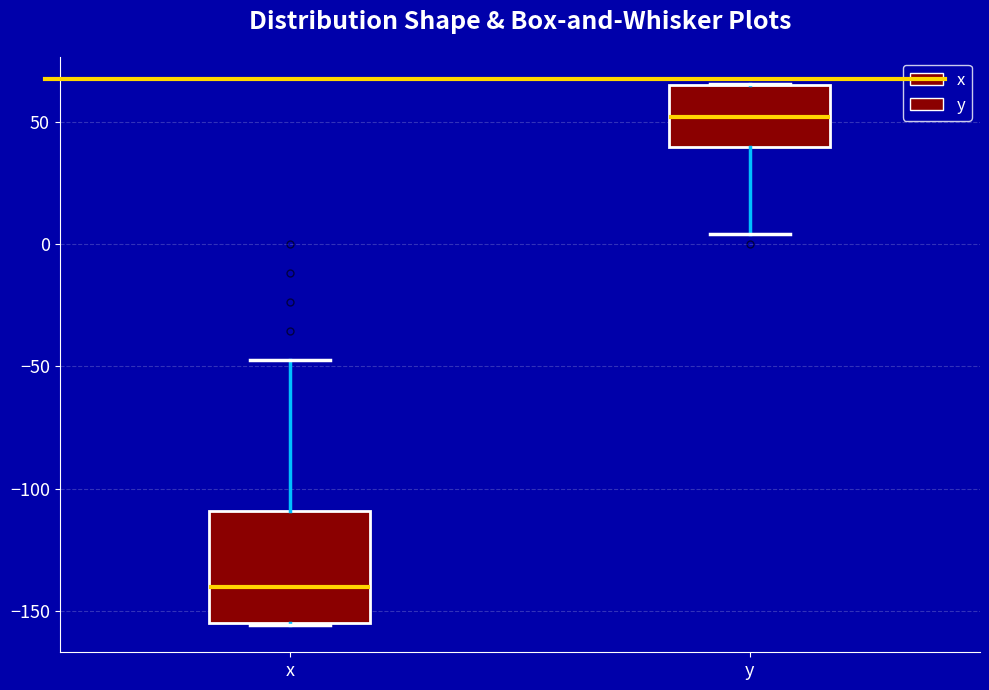

Reading left to right, read every box against the y-axis: the position of its median line, the range the box covers, and the ends of its whiskers. The values are not printed on the chart, so give them approximately, as read against the axis.

x: median -140, box -155 to -110, whiskers -155 to -45
y: median 50, box 40 to 65, whiskers 5 to 65